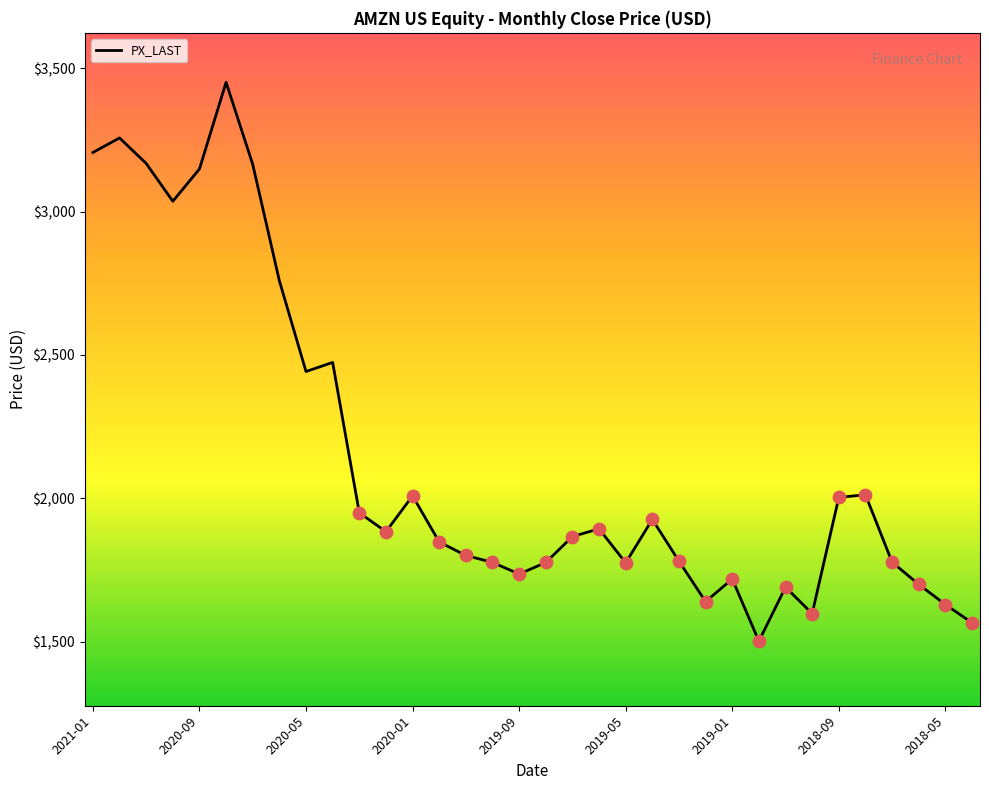

What is the maximum value shown in the chart?

3451.0